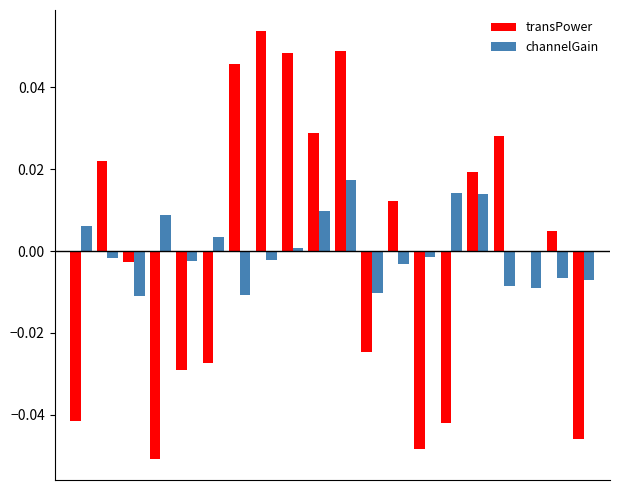

Count the number of data series in this chart.

2